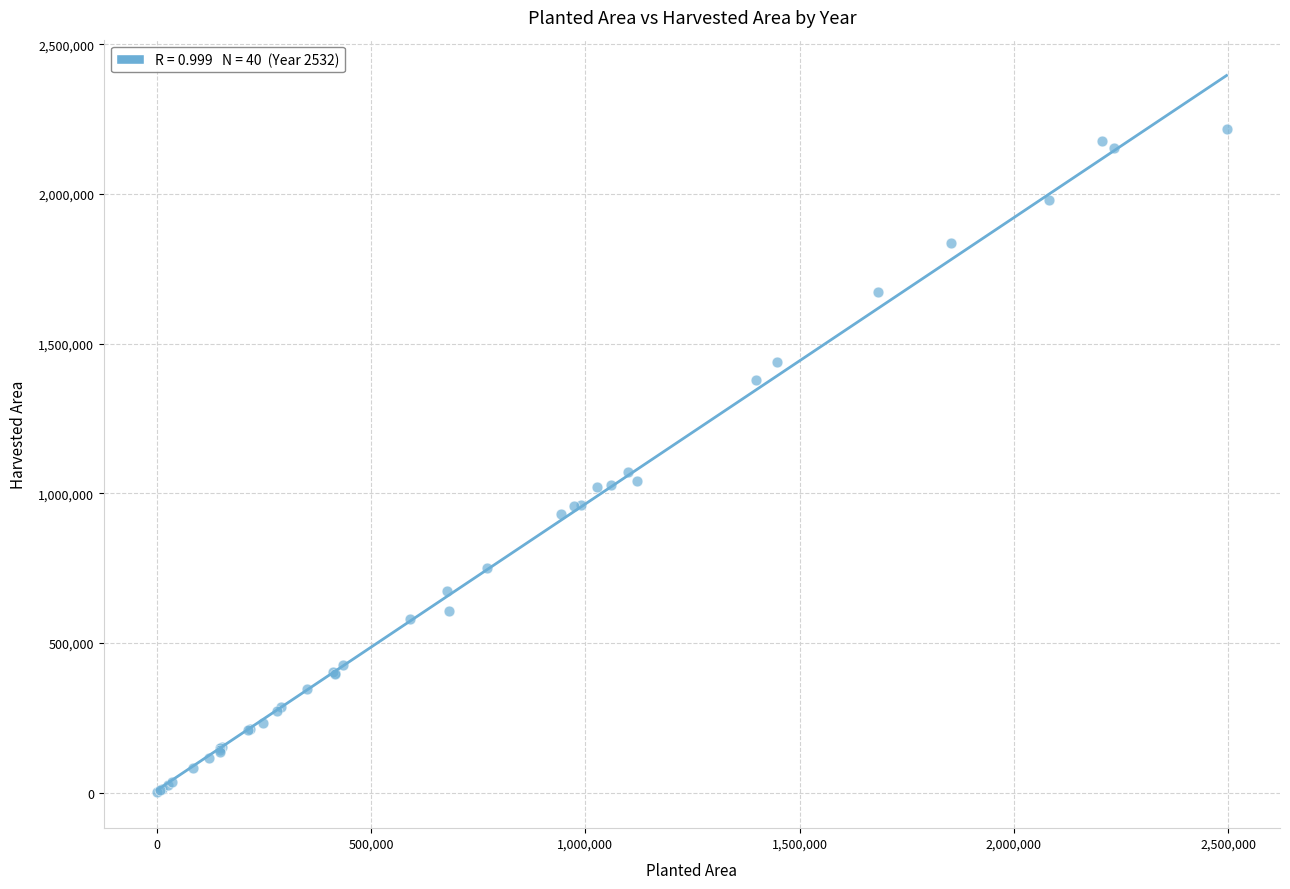

What Y value in the scatter plot is closest to 1108789?

1070812